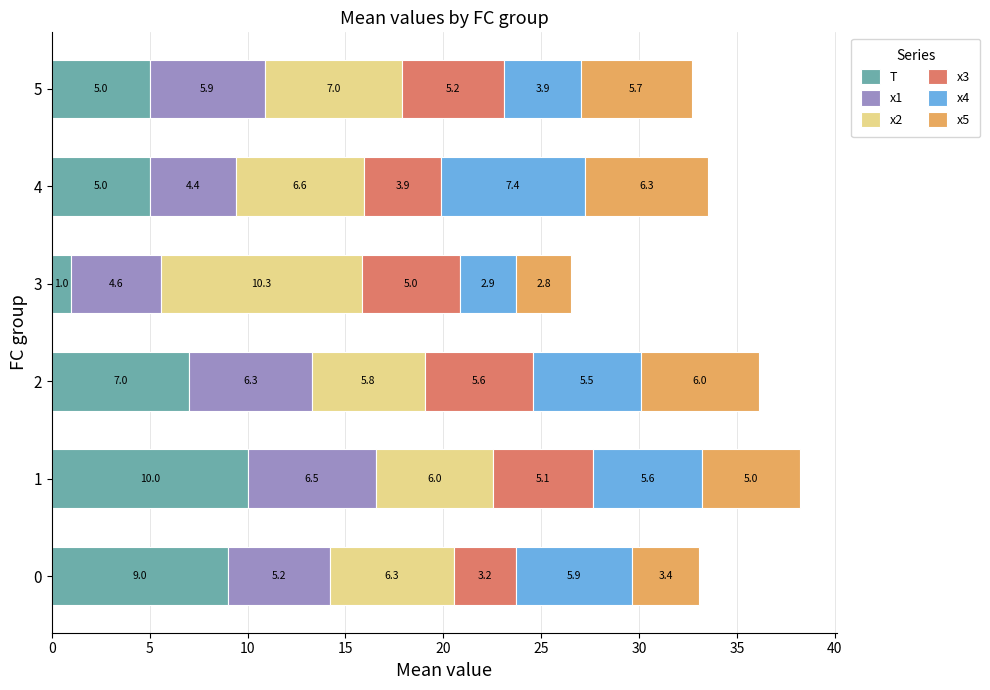

Is it true that T equals 5.0 at 4?

True